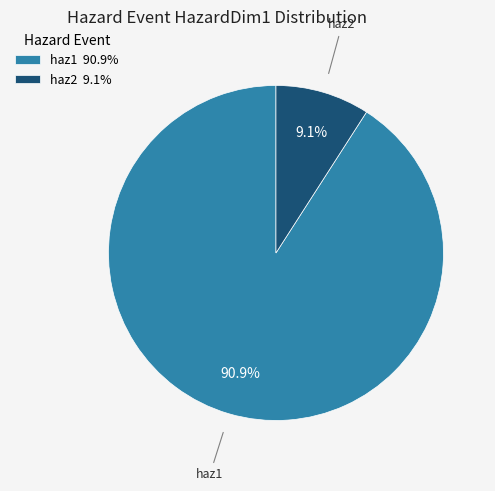

Count the number of slices in the pie.

2